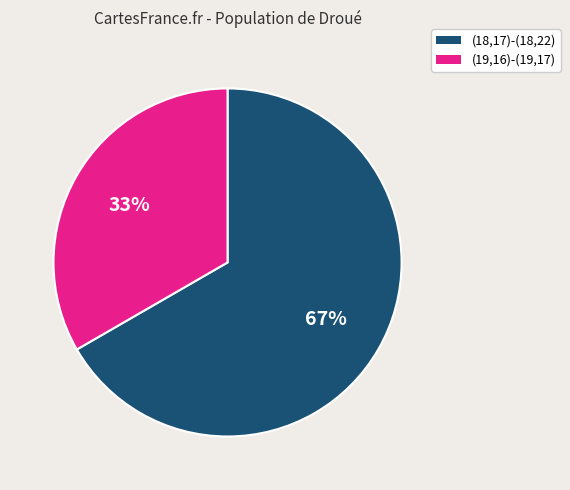

True or false: (19,16)-(19,17) accounts for 39% of the total.

False